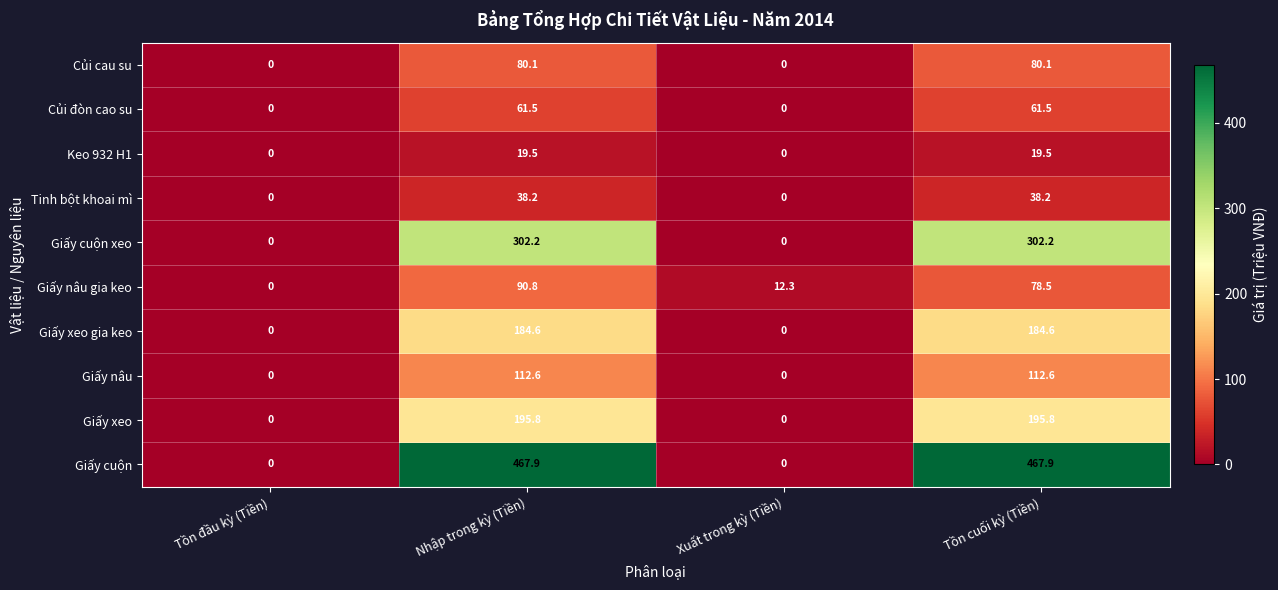

What is the difference between the maximum and minimum values in the Giấy xeo gia keo series?

184.6